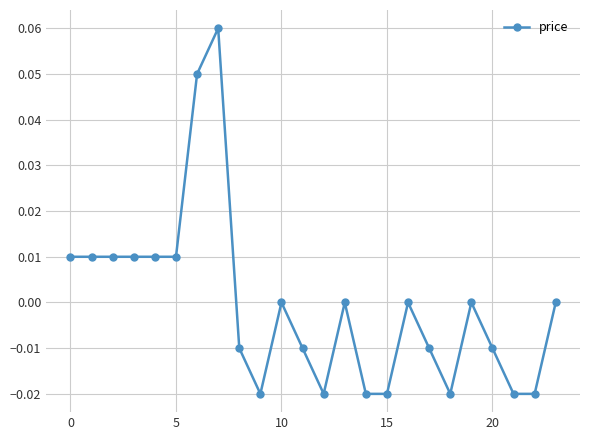

How many lines are shown in the chart?

1